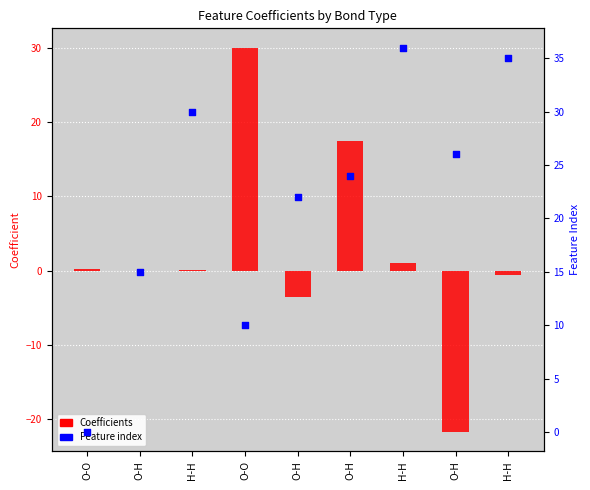

Is the value of Feature index at H-H greater than the value of Coefficients at O-O?

Yes